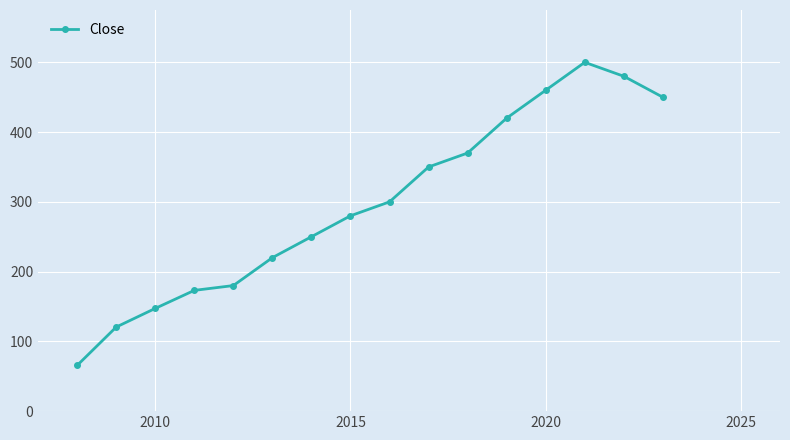

What is the greatest value displayed?

500.0